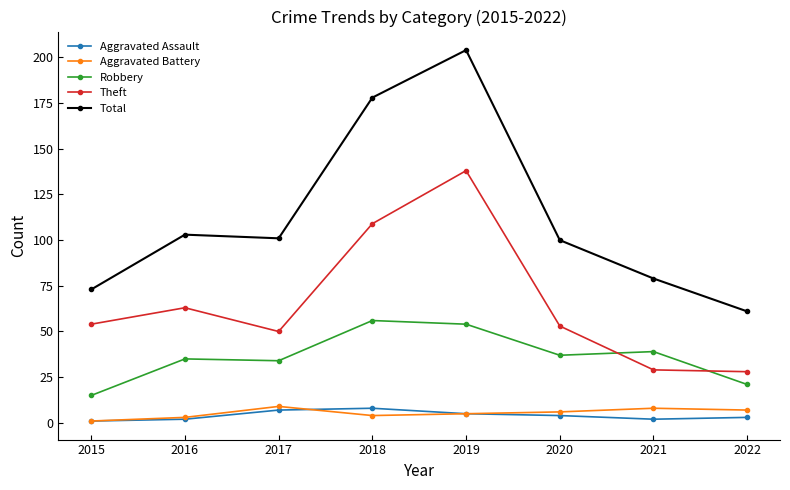

Reading left to right, what are all the values shown in this chart?

Aggravated Assault: 2015=1	2016=2	2017=7	2018=8	2019=5	2020=4	2021=2	2022=3
Aggravated Battery: 2015=1	2016=3	2017=9	2018=4	2019=5	2020=6	2021=8	2022=7
Robbery: 2015=15	2016=35	2017=34	2018=56	2019=54	2020=37	2021=39	2022=21
Theft: 2015=54	2016=63	2017=50	2018=109	2019=138	2020=53	2021=29	2022=28
Total: 2015=73	2016=103	2017=101	2018=178	2019=204	2020=100	2021=79	2022=61